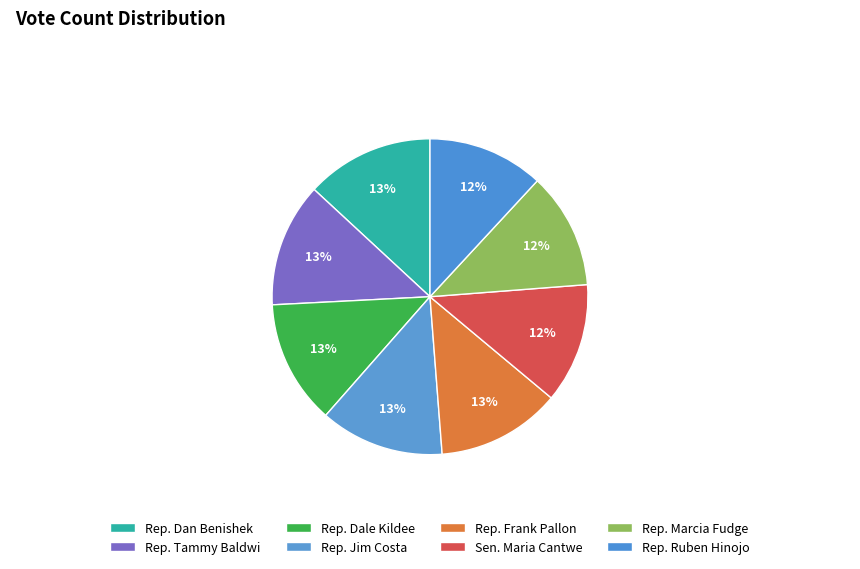

Is it true that Rep. Dan Benishek is 13% of the pie?

True